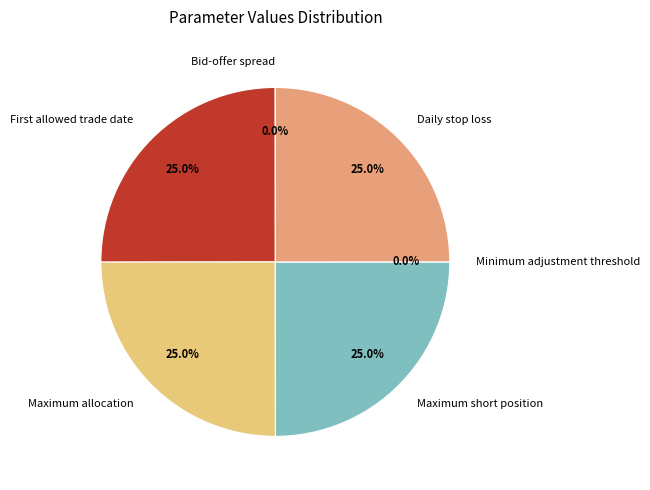

Rank the categories by value from lowest to highest.

Minimum adjustment threshold, Bid-offer spread, First allowed trade date, Maximum allocation, Maximum short position, Daily stop loss